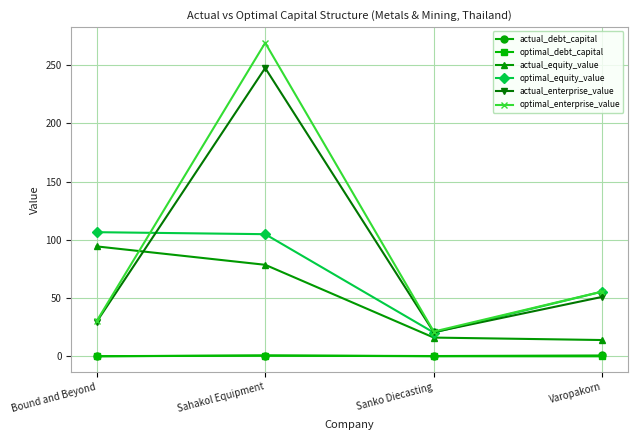

What is the label of the 3rd point from the right?

Sahakol Equipment